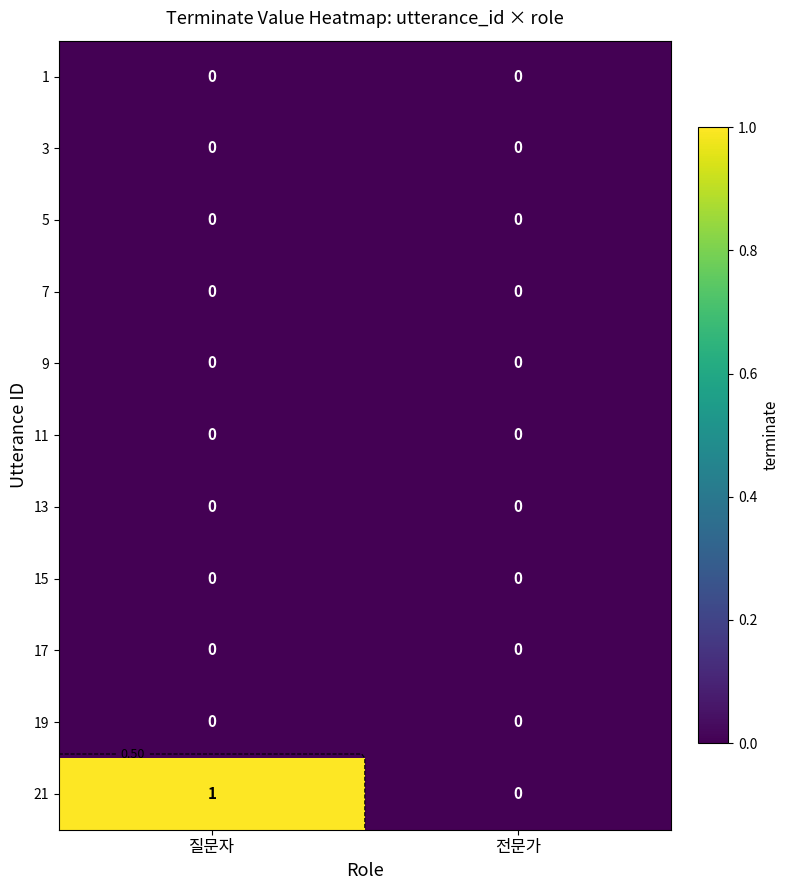

Rank the series at 질문자 from lowest to highest value.

1, 3, 5, 7, 9, 11, 13, 15, 17, 19, 21